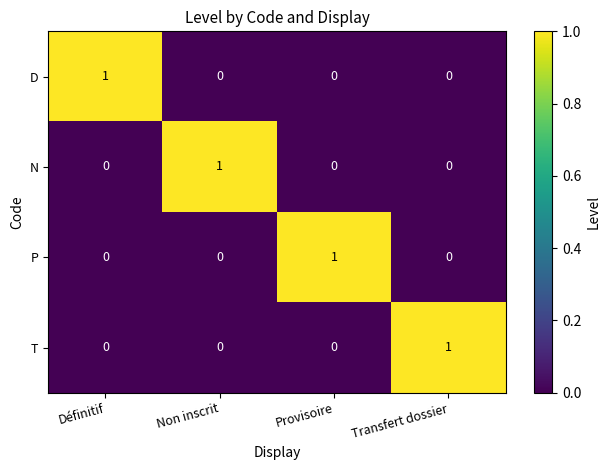

Is it true that P equals 1 at Provisoire?

True